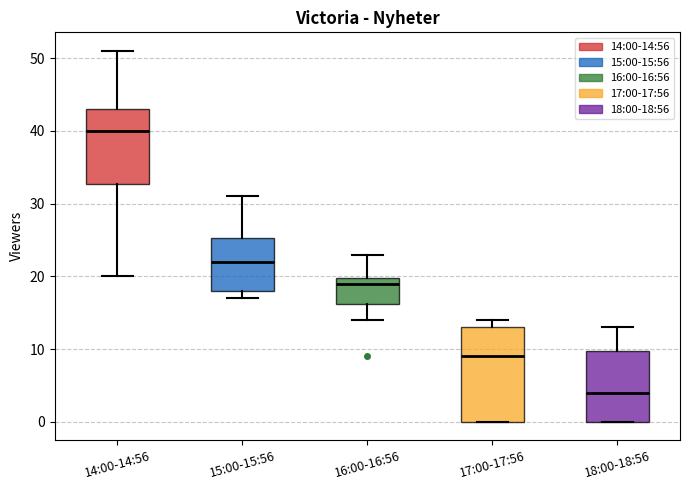

Reading left to right, read every box against the y-axis: the position of its median line, the range the box covers, and the ends of its whiskers. The values are not printed on the chart, so give them approximately, as read against the axis.

14:00-14:56: median 40, box 33 to 43, whiskers 20 to 51
15:00-15:56: median 22, box 18 to 25, whiskers 17 to 31
16:00-16:56: median 19, box 16 to 20, whiskers 14 to 23
17:00-17:56: median 9, box 0 to 13, whiskers 0 to 14
18:00-18:56: median 4, box 0 to 10, whiskers 0 to 13